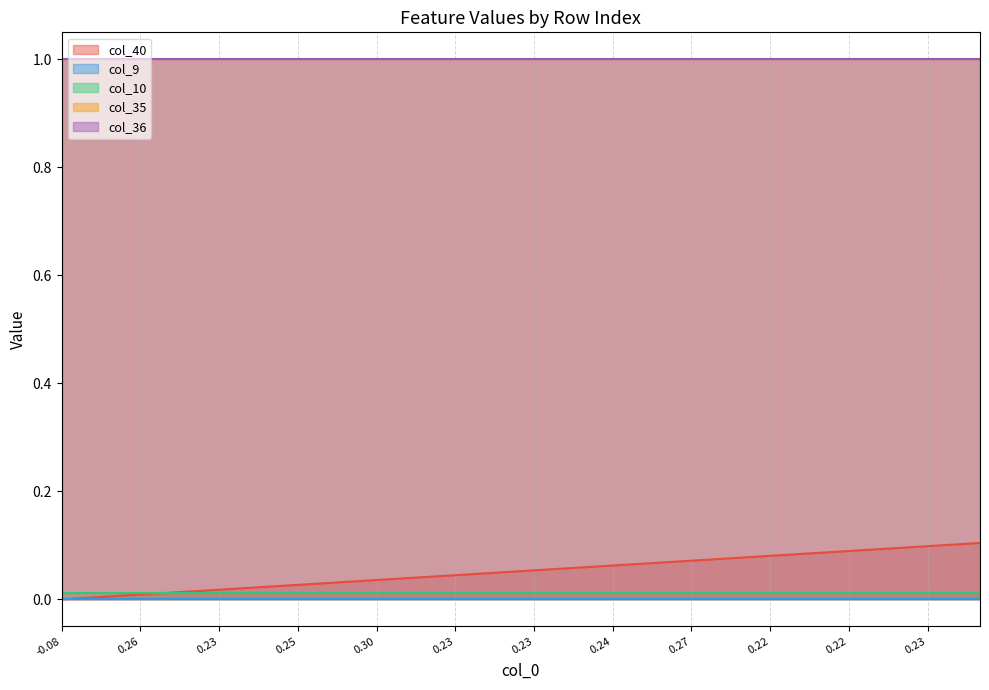

At which category is the sum across all series the highest?

35